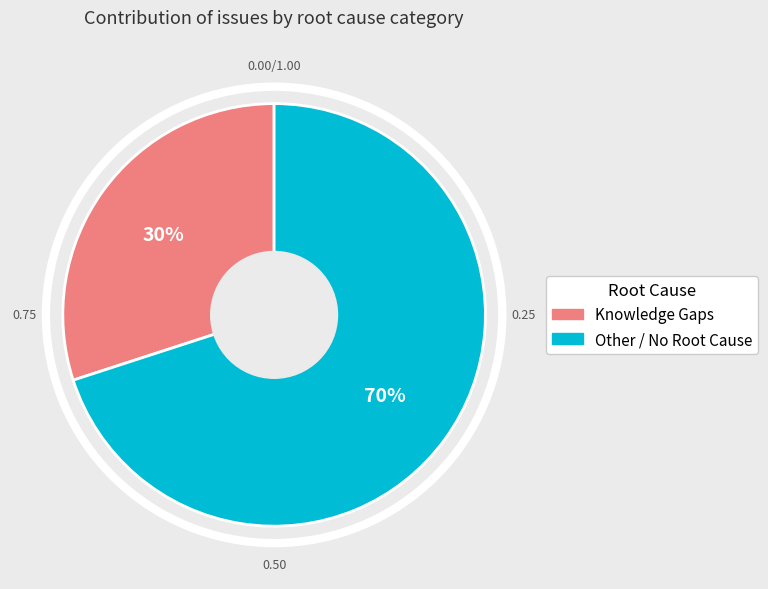

What percentage is the Knowledge Gaps slice, to the nearest percent?

30%